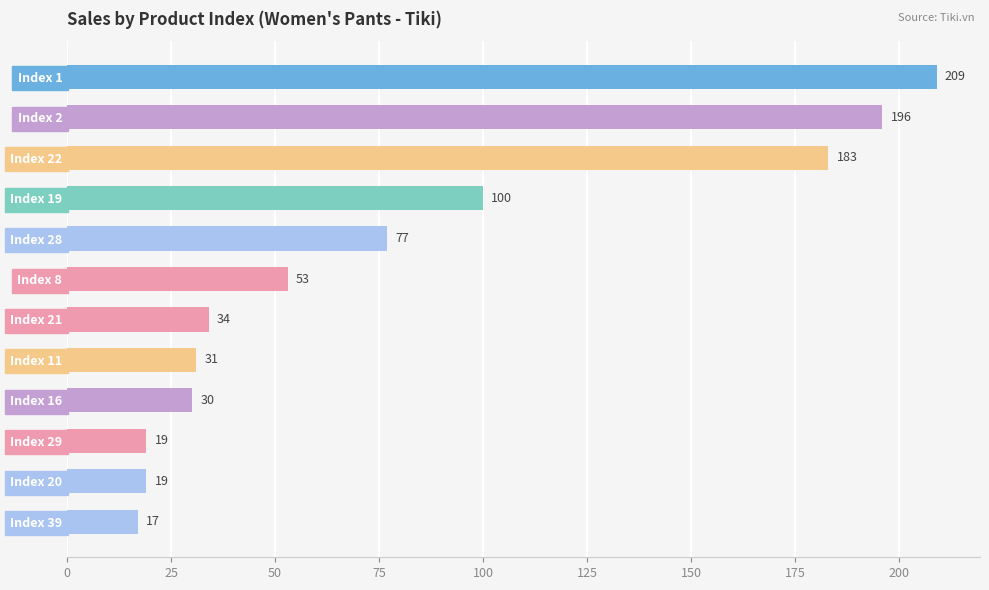

The chart shows a value of 100 at Index 19. True or false?

True